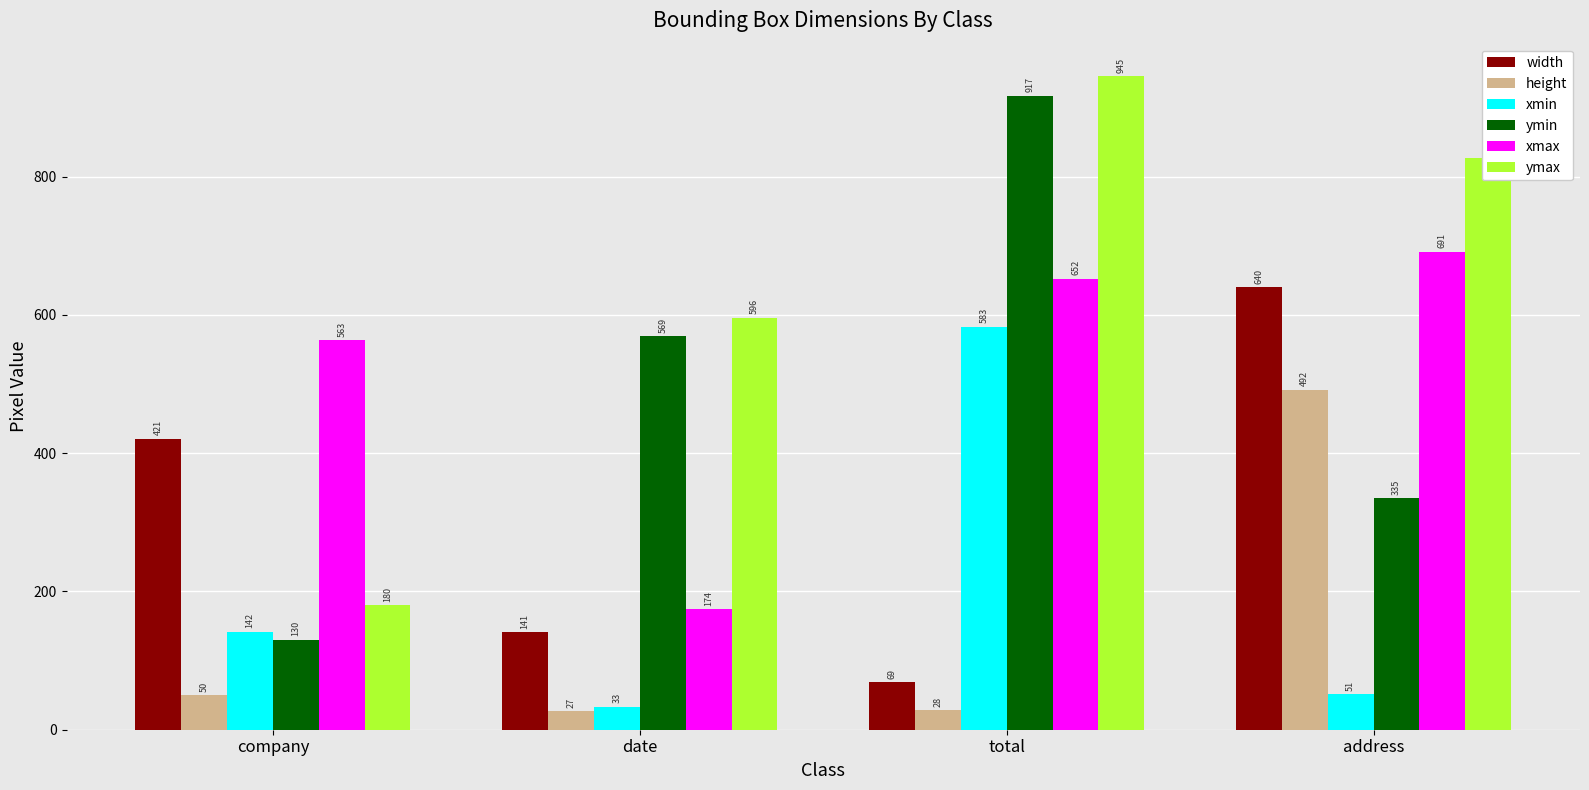

What is the label of the 2nd bar from the left?

date